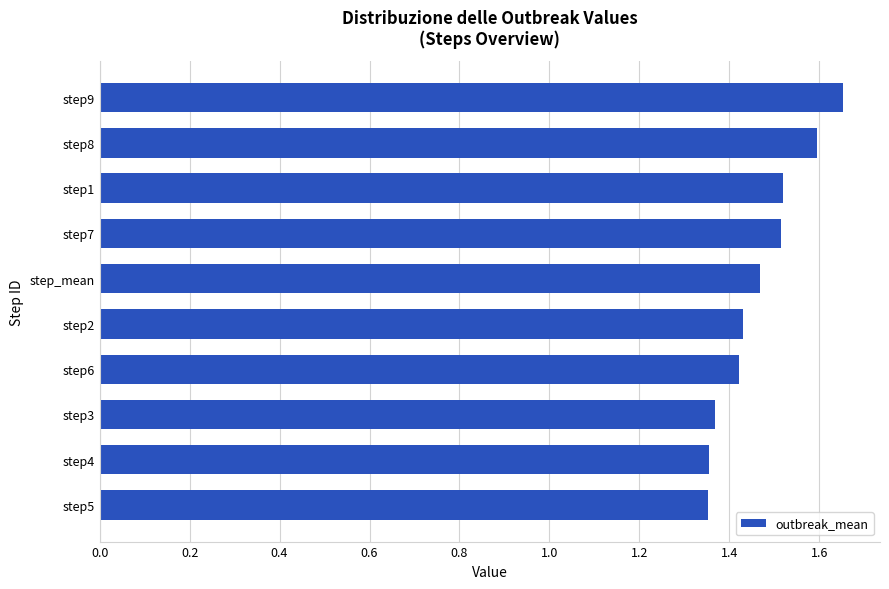

At which category does the chart reach its peak across all series?

step9